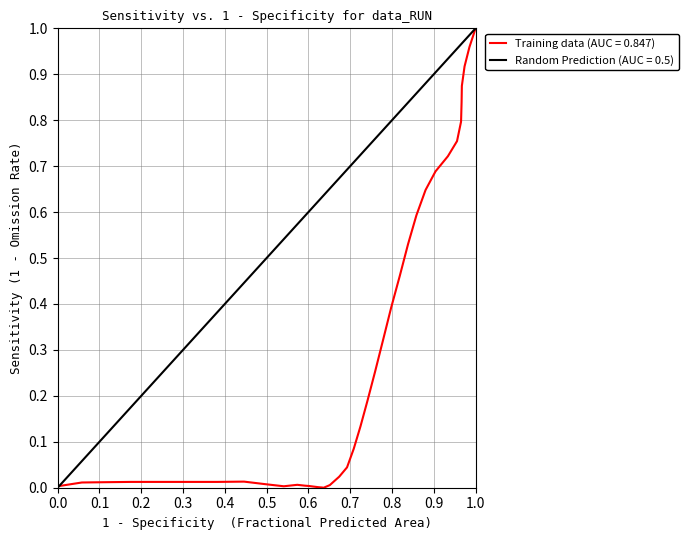

Is it true that Training data (AUC = 0.847) equals 0.3 at 1.0?

False